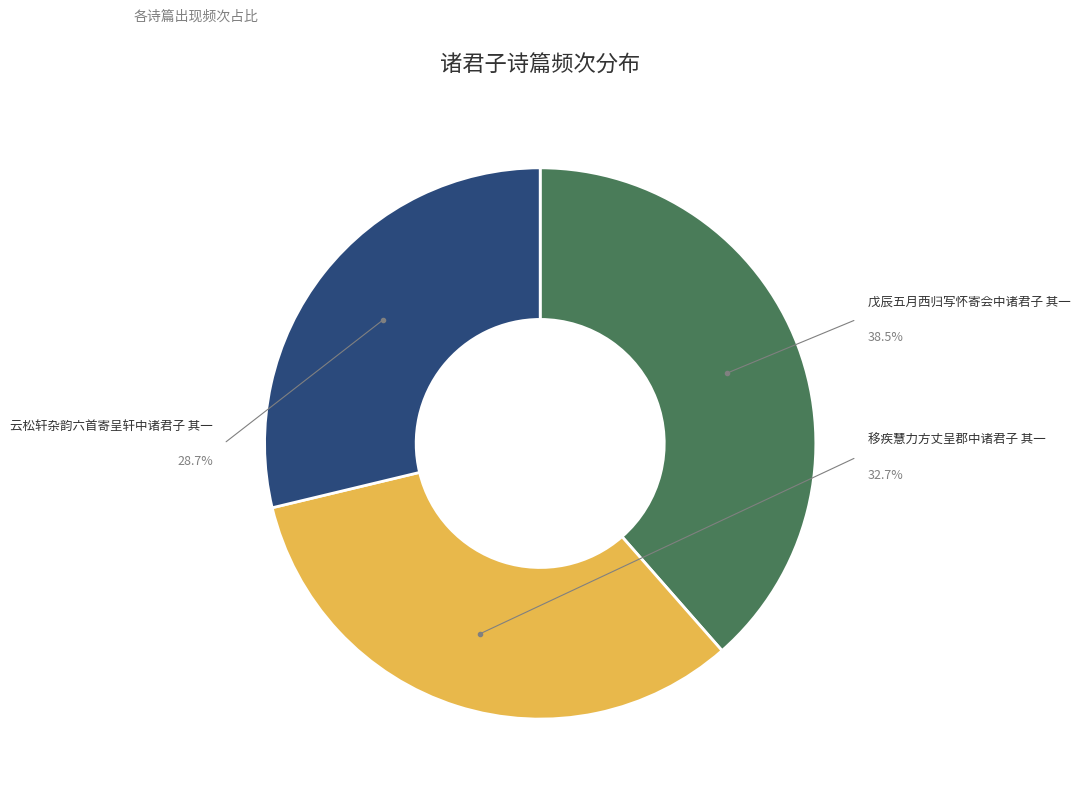

To the nearest percent, what is the difference between the 移疾慧力方丈呈郡中诸君子 其一 and 戊辰五月西归写怀寄会中诸君子 其一 slice percentages?

6%